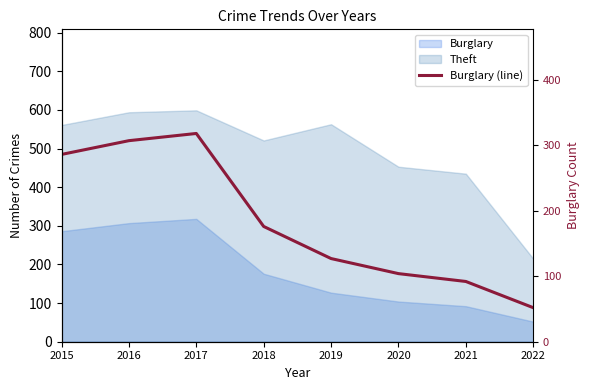

The value at 2021 is 142. True or false?

False